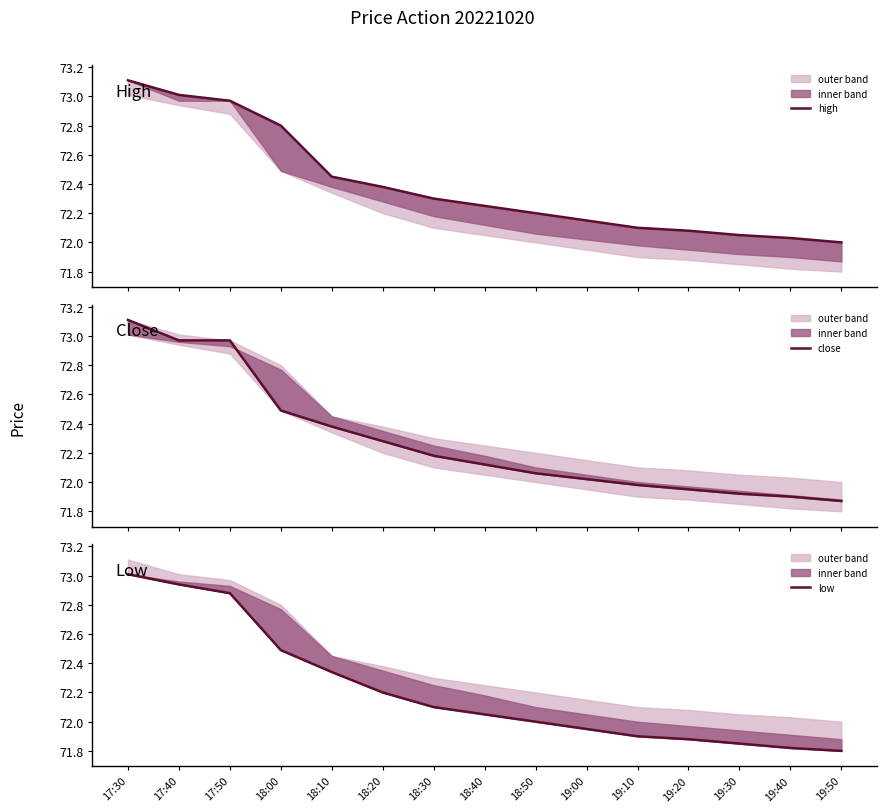

What is the smallest value displayed?

71.8